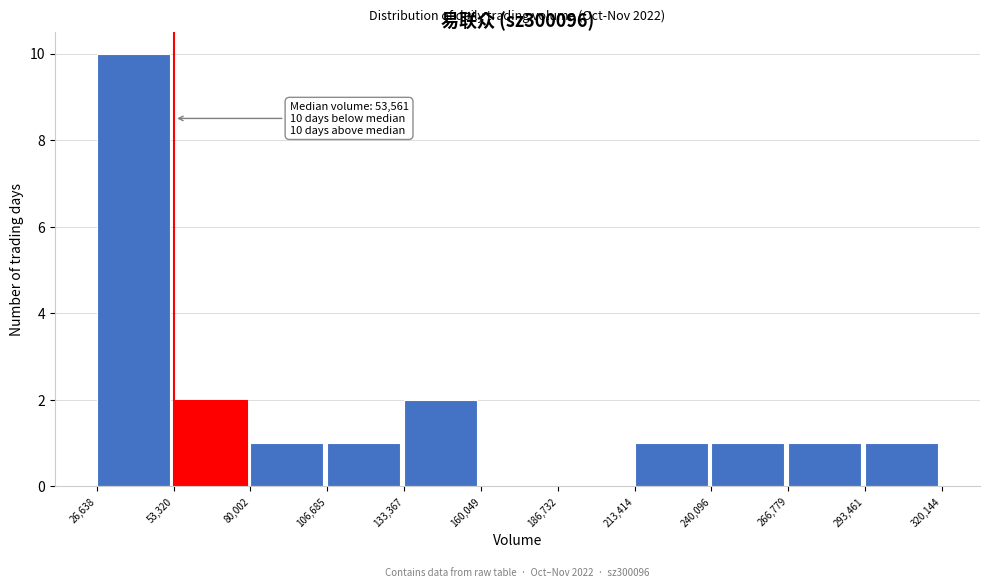

Over which range of the x-axis is the bar tallest?

26,638 to 53,320